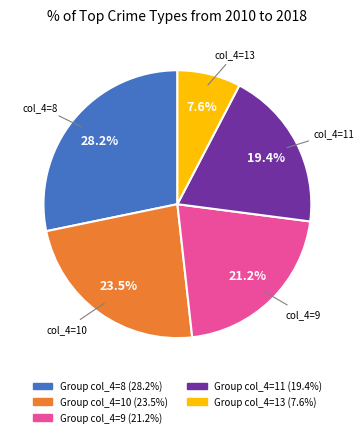

Count the number of slices in the pie.

5